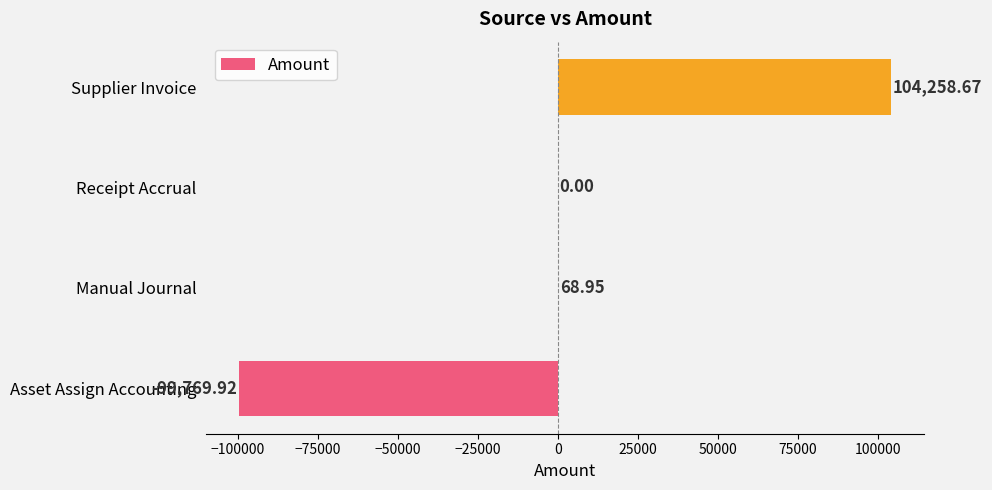

What is the change in value from Asset Assign Accounting to Manual Journal?

+99838.9